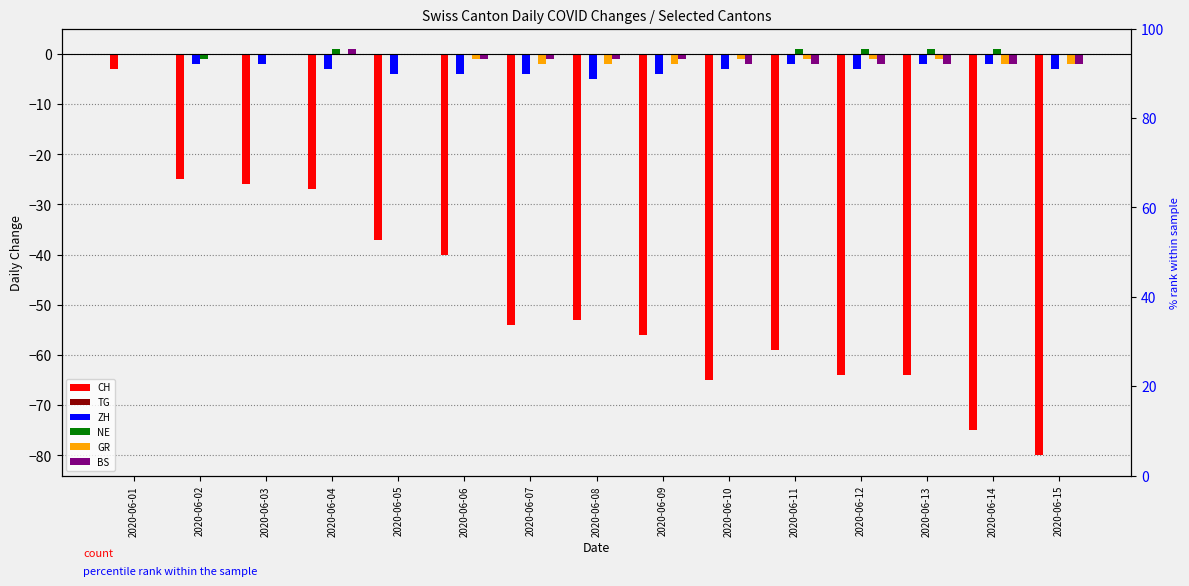

How many groups of bars are there?

15